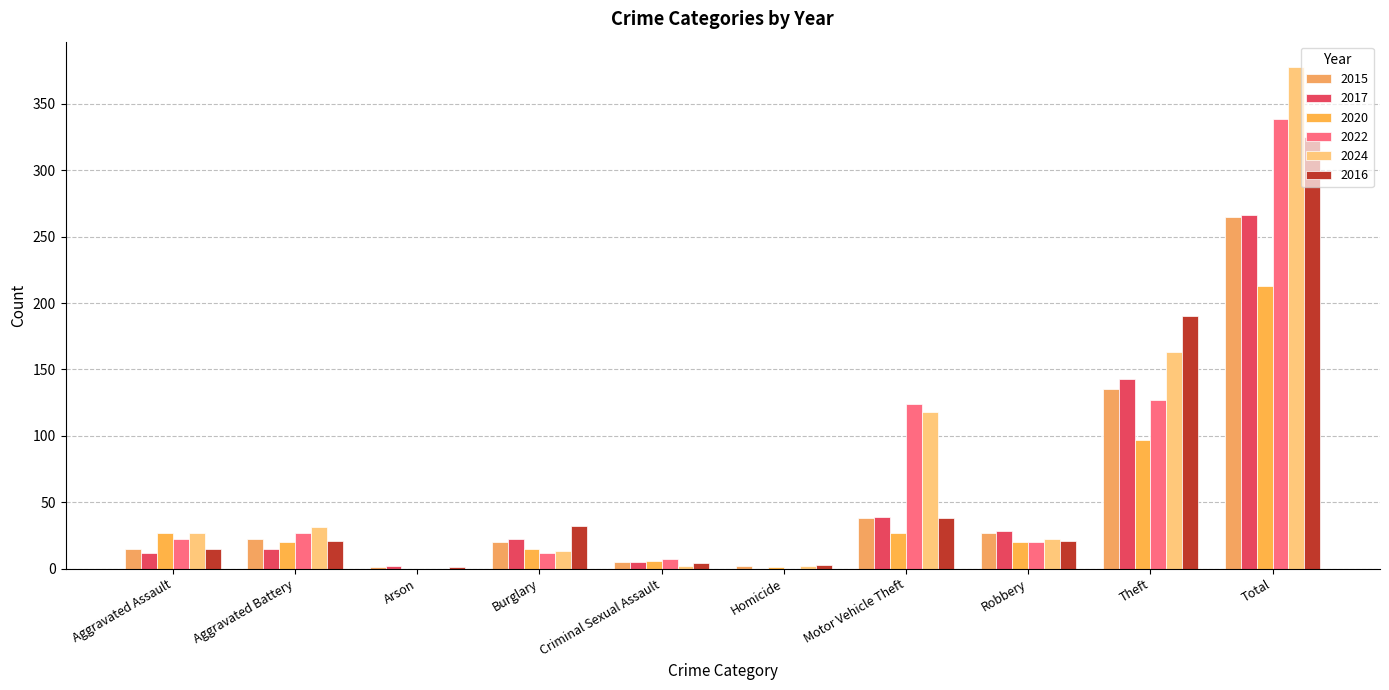

What is the maximum value shown in the chart?

378